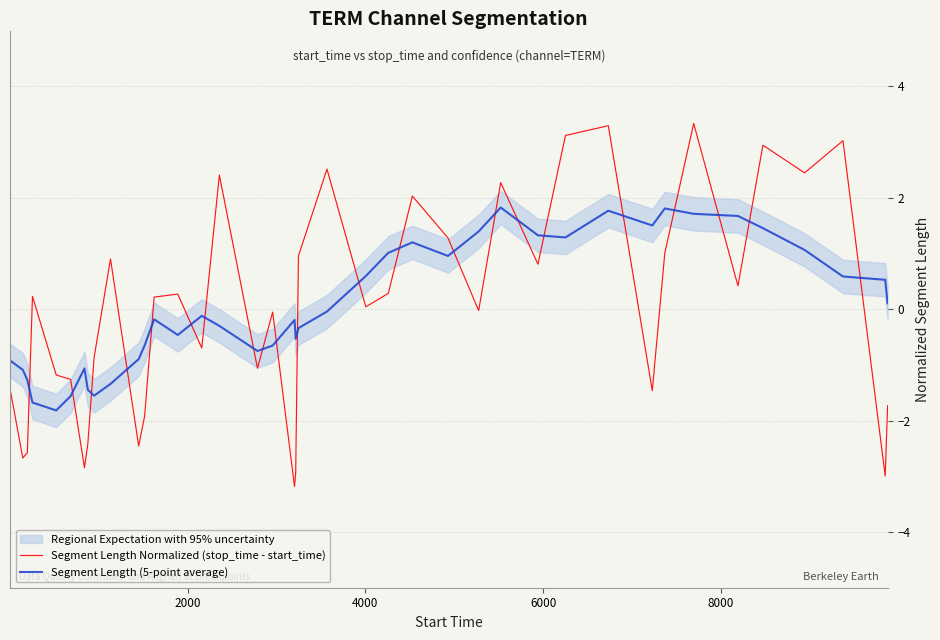

Count the number of data series in this chart.

2